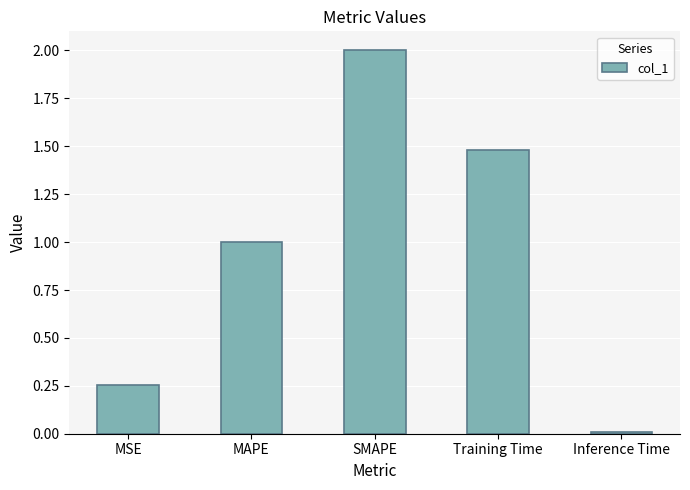

The chart shows a value of 1.0 at MAPE. True or false?

True